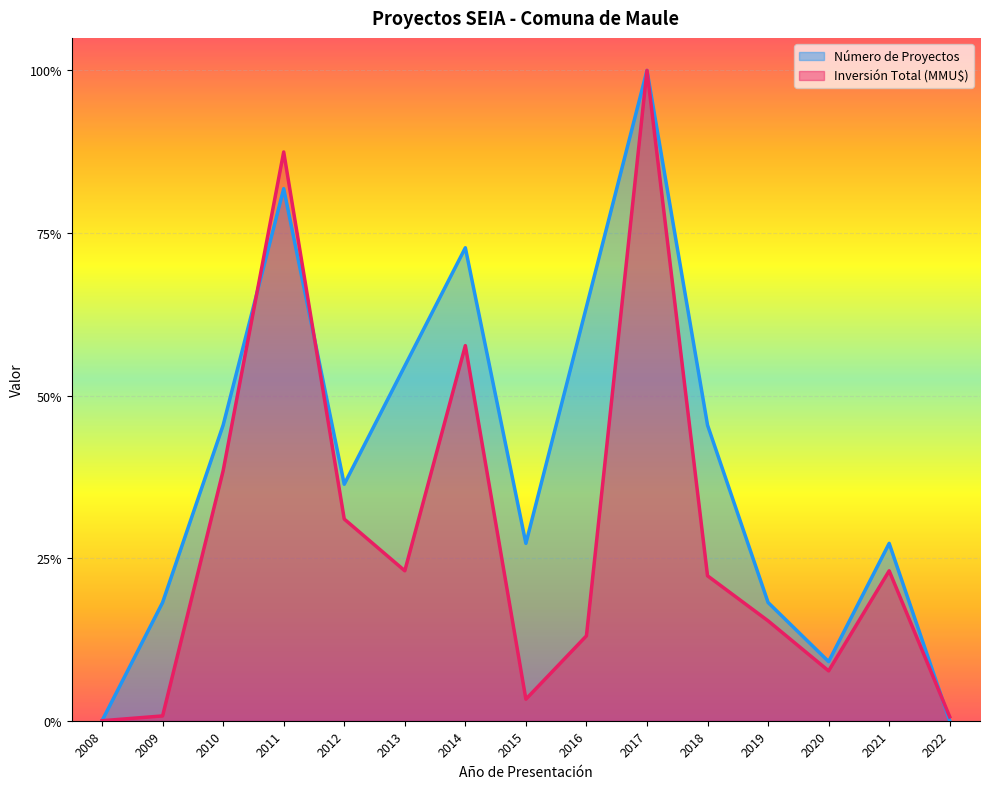

At how many categories does at least one series exceed 0?

14